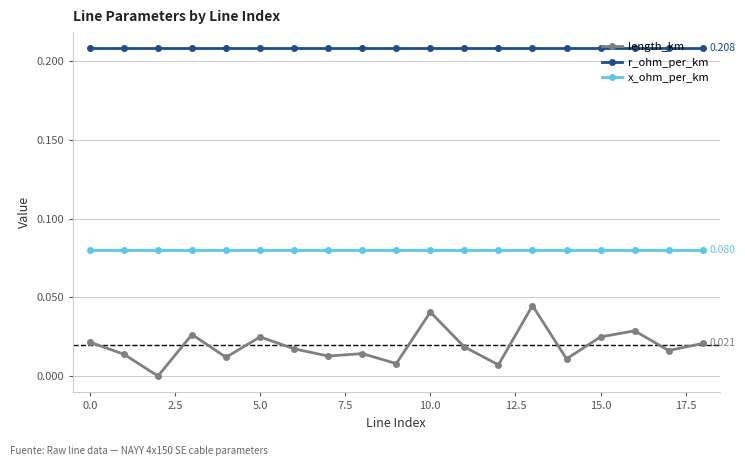

What is the sum of all x_ohm_per_km values?

1.5